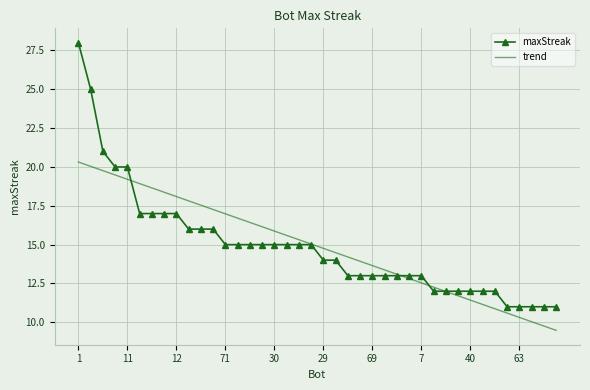

What is the greatest value displayed?

28.0